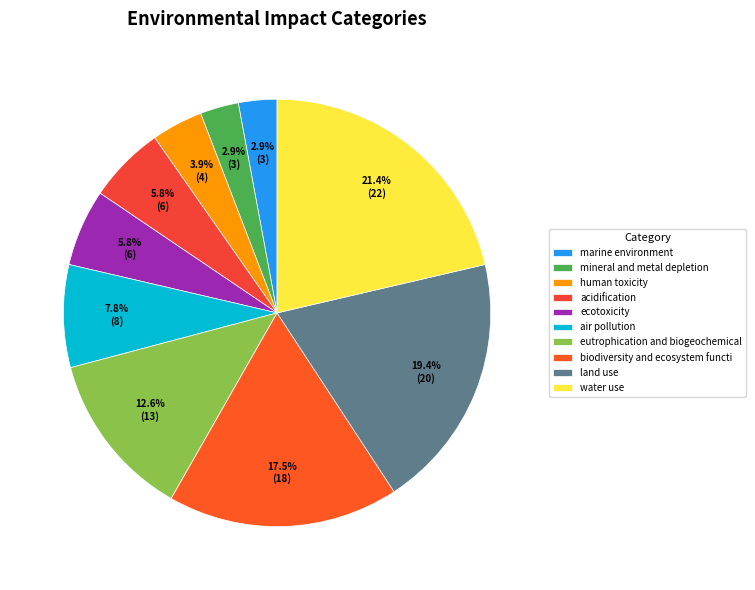

To the nearest percent, what percentage of the pie is ecotoxicity?

6%